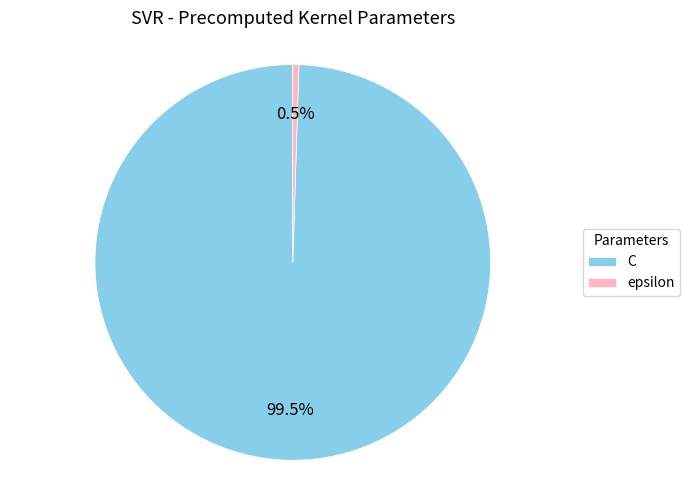

What percentage do C and epsilon together represent?

100.0%